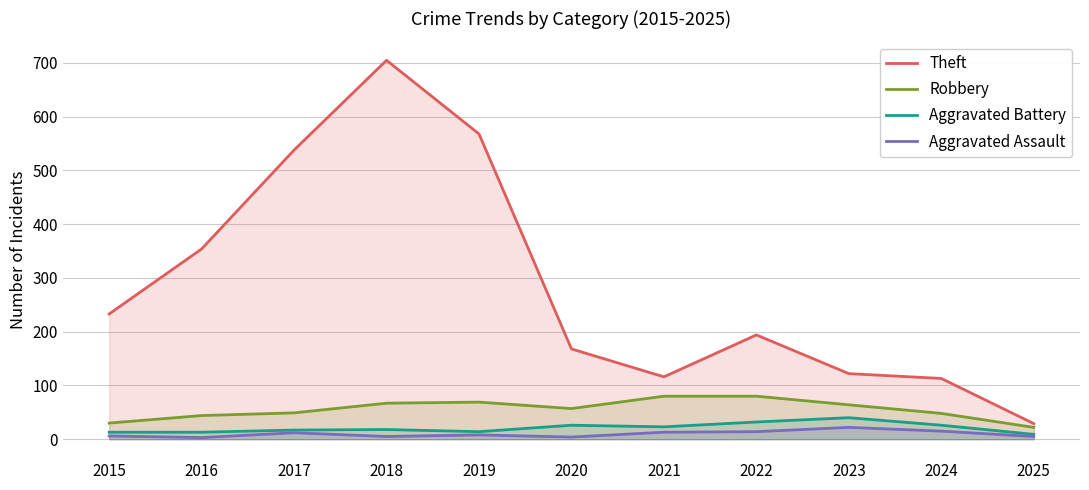

List the labels in order of Theft value, largest first.

2018, 2019, 2017, 2016, 2015, 2022, 2020, 2023, 2021, 2024, 2025